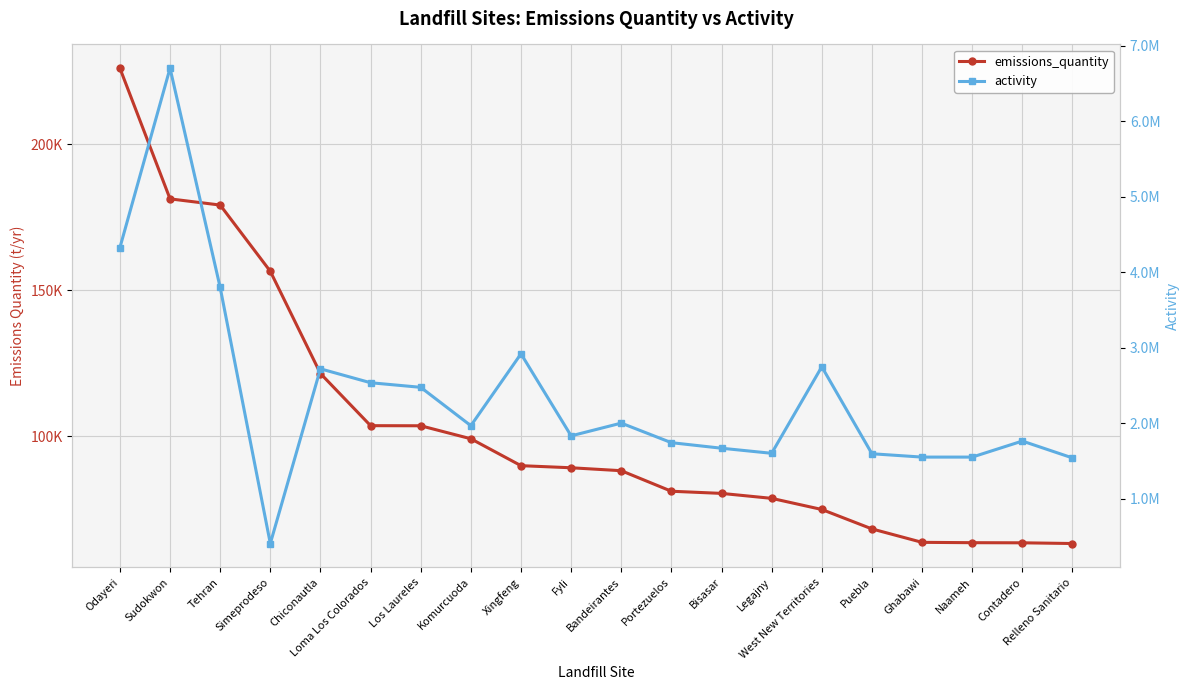

What is the approximate value of activity at Chiconautla?

2719053.7